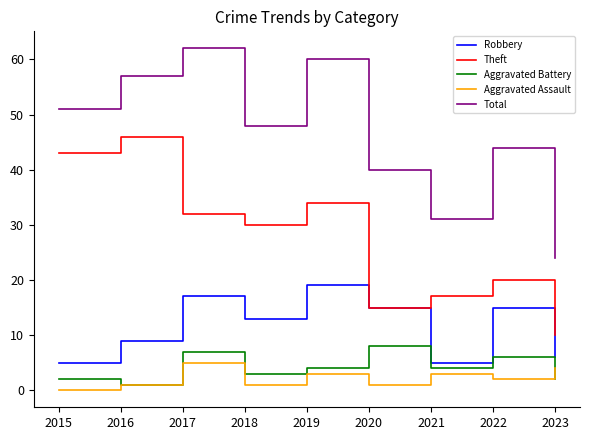

Which series has the widest spread of values?

Total